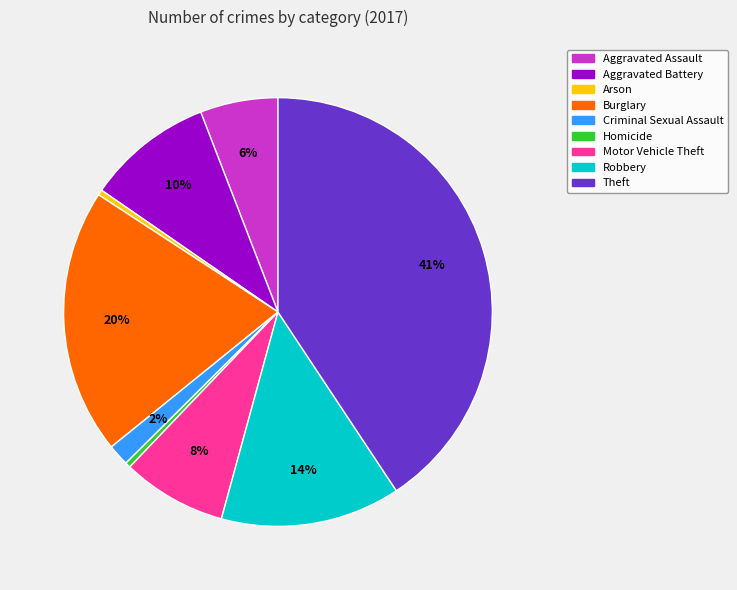

Is there a majority slice in this chart?

No